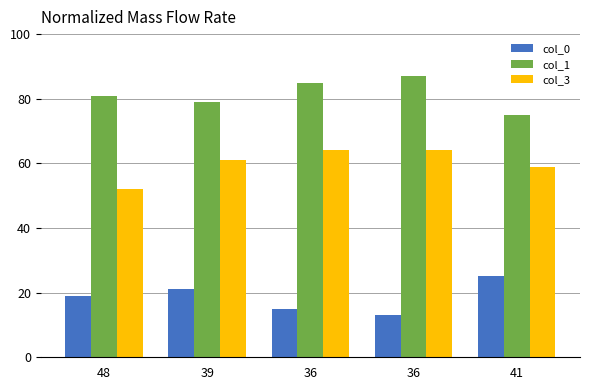

What are all the series names shown in the legend?

col_0, col_1, col_3